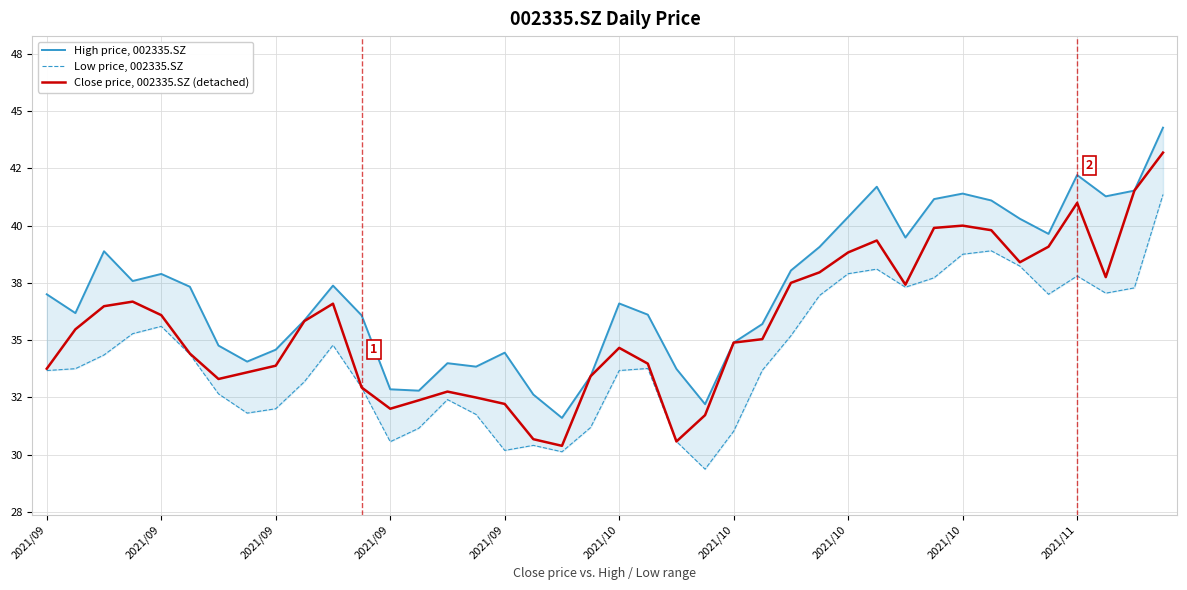

List the series in order of their overall mean, lowest first.

Low price, 002335.SZ, Close price, 002335.SZ (detached), High price, 002335.SZ